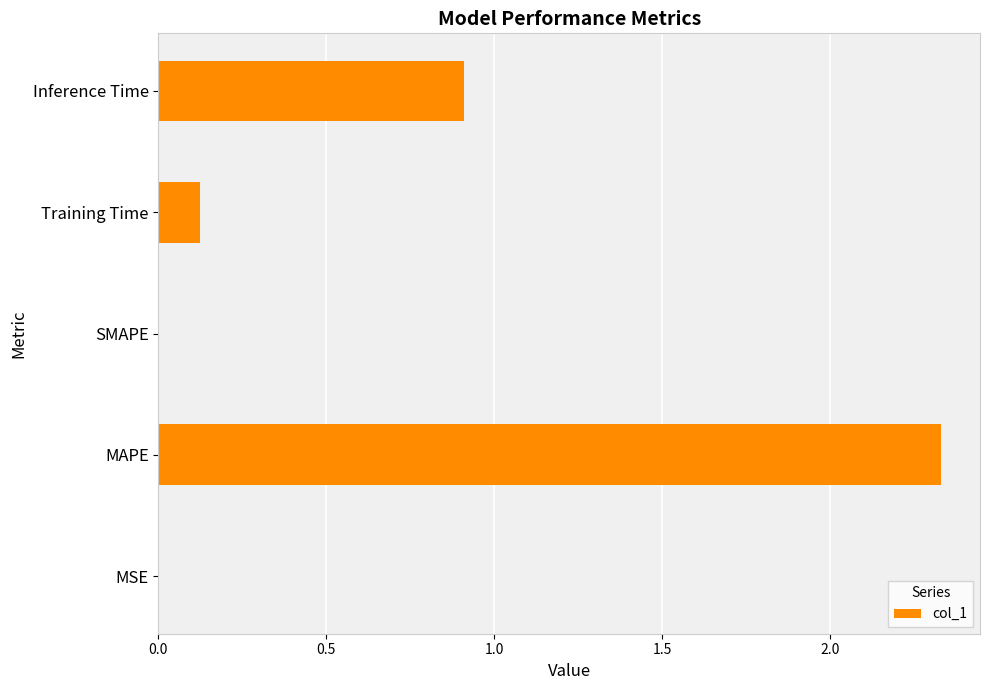

What is the average value?

0.7